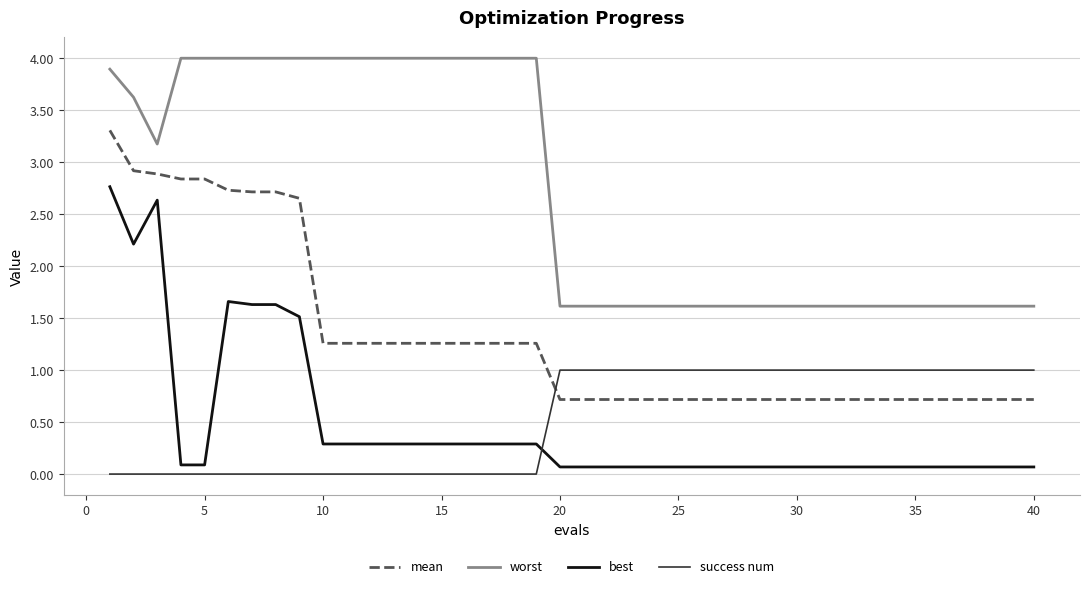

How many lines are shown in the chart?

4